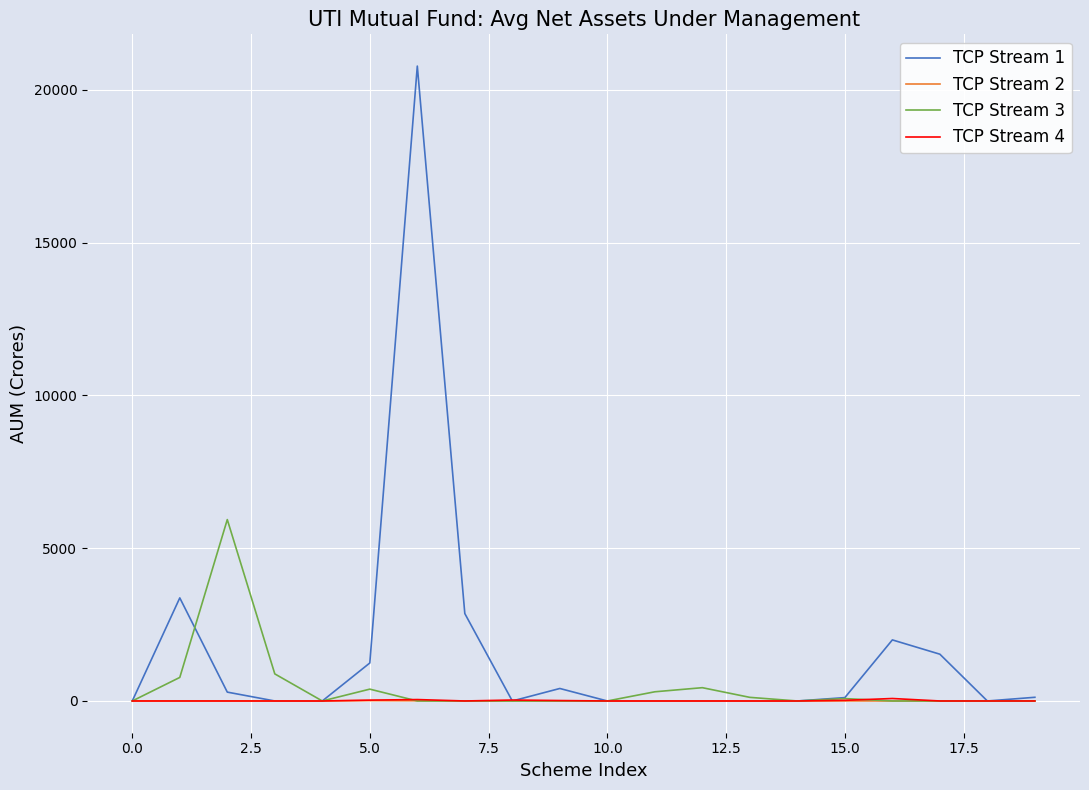

What is the highest value of the TCP Stream 3 series?

5934.9